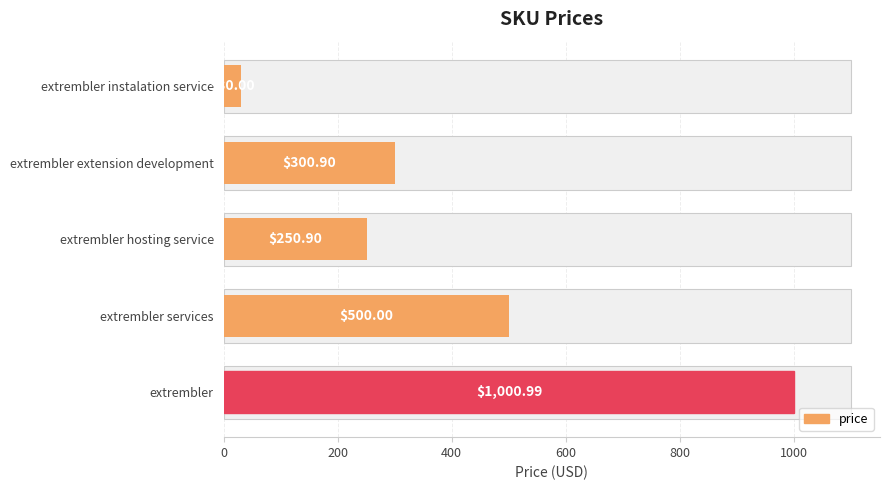

How many distinct data groups are displayed?

1